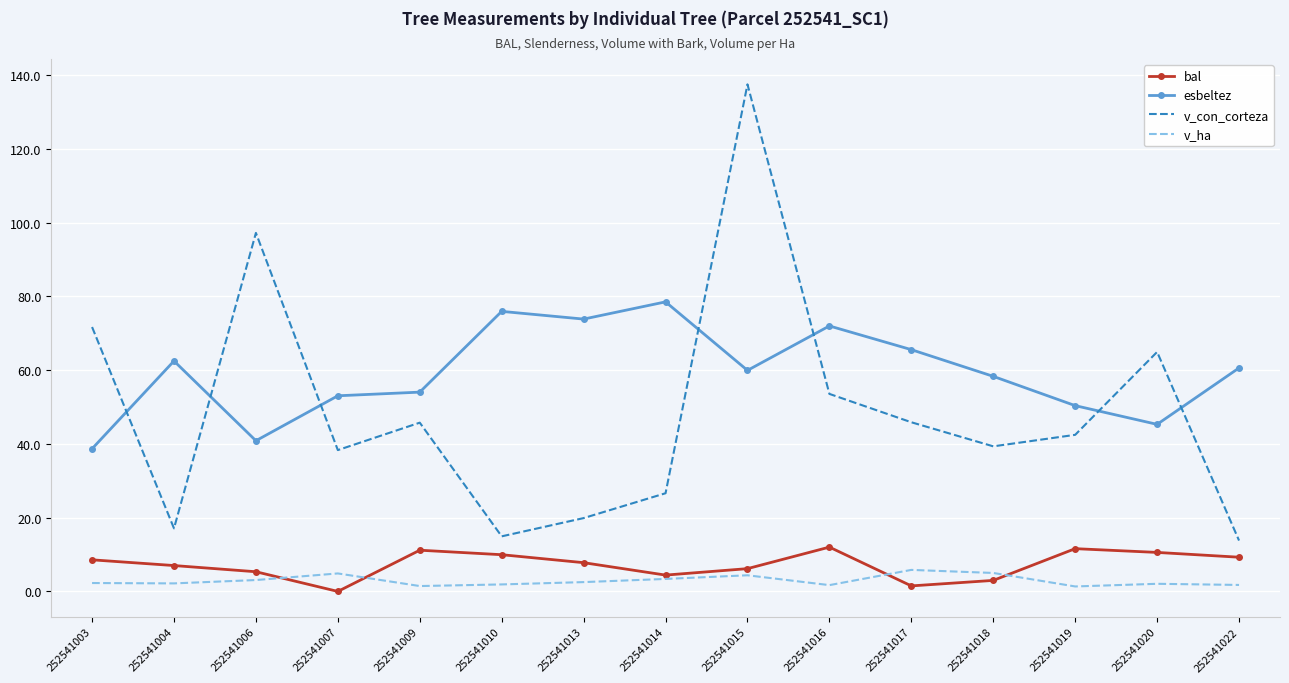

Which series has the widest spread of values?

v_con_corteza